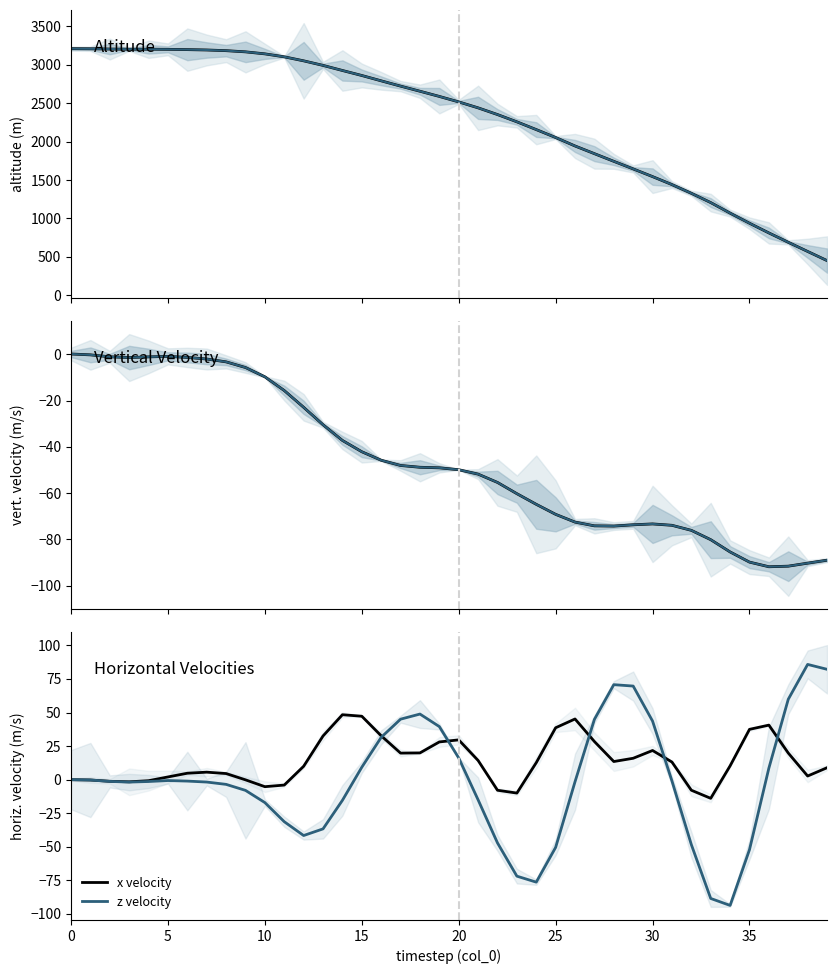

How many interior local valleys does the z velocity series have?

4